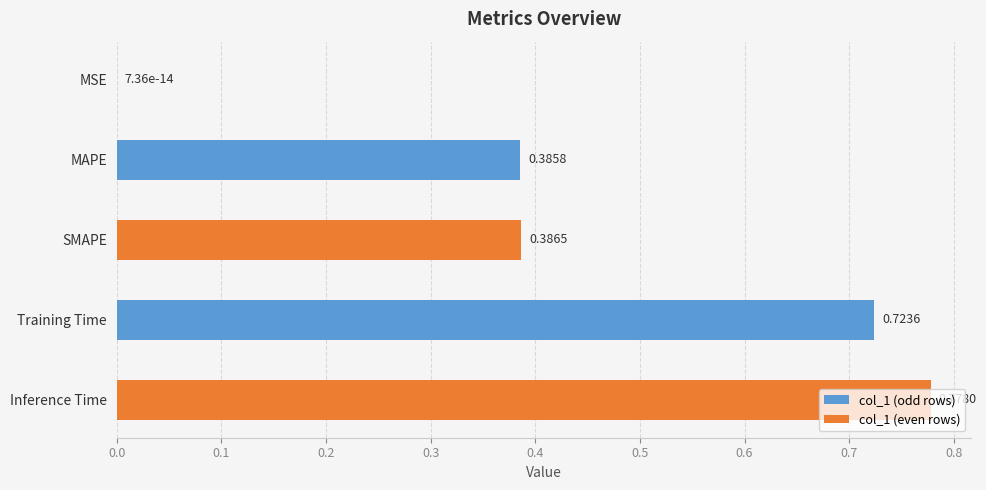

How many distinct data groups are displayed?

1